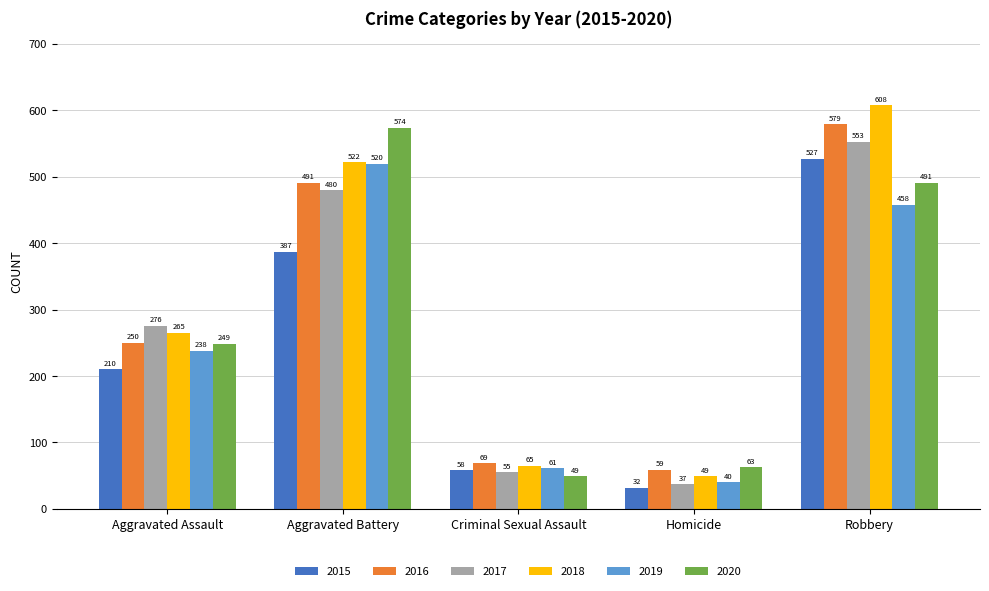

What position from the right is Aggravated Battery?

4